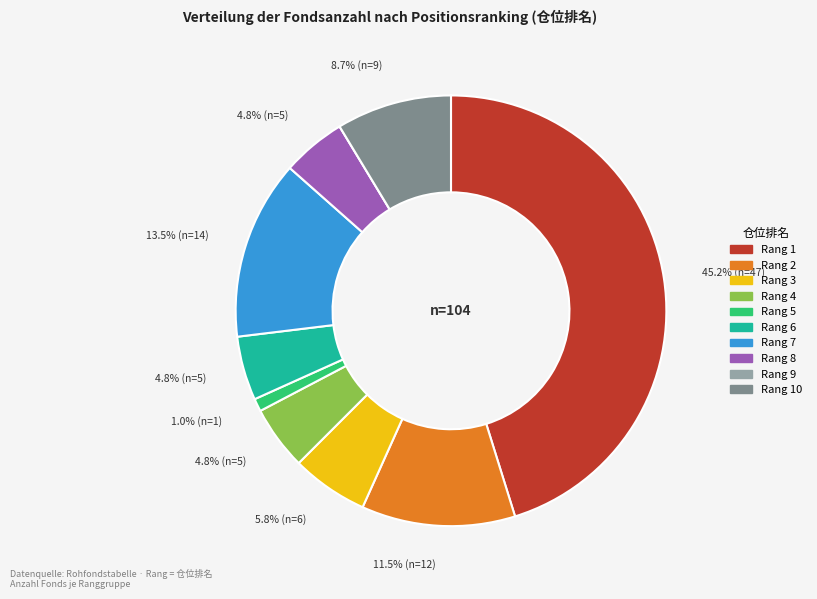

Does any single category account for the majority?

No